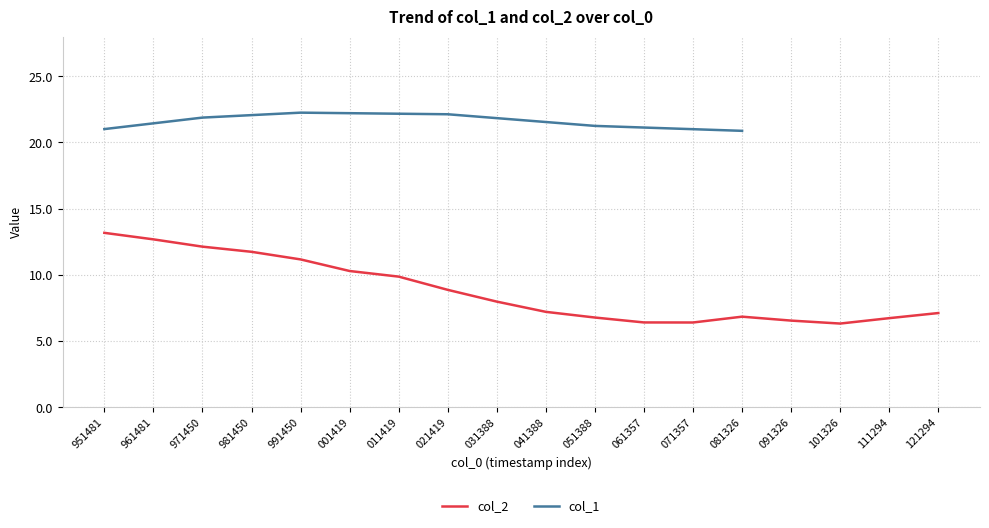

Does the chart have visible grid lines?

Yes